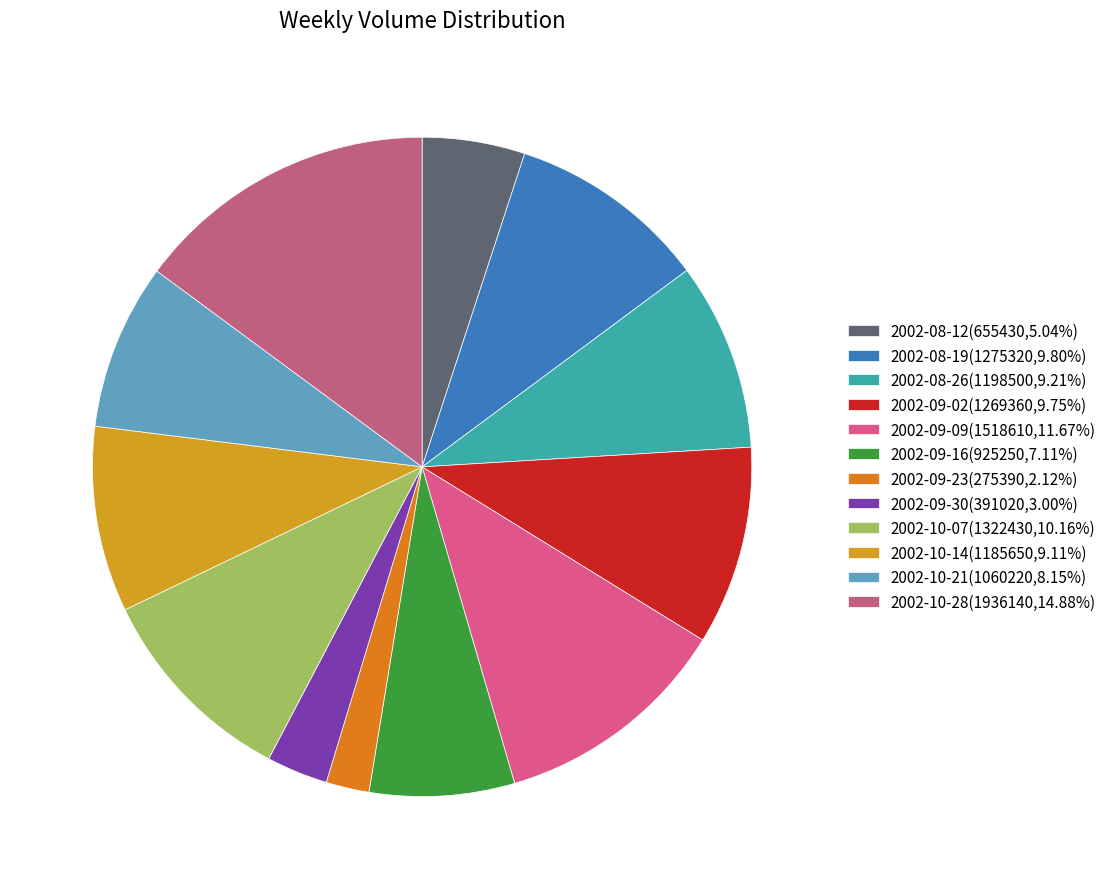

How many slices are in this pie chart?

12